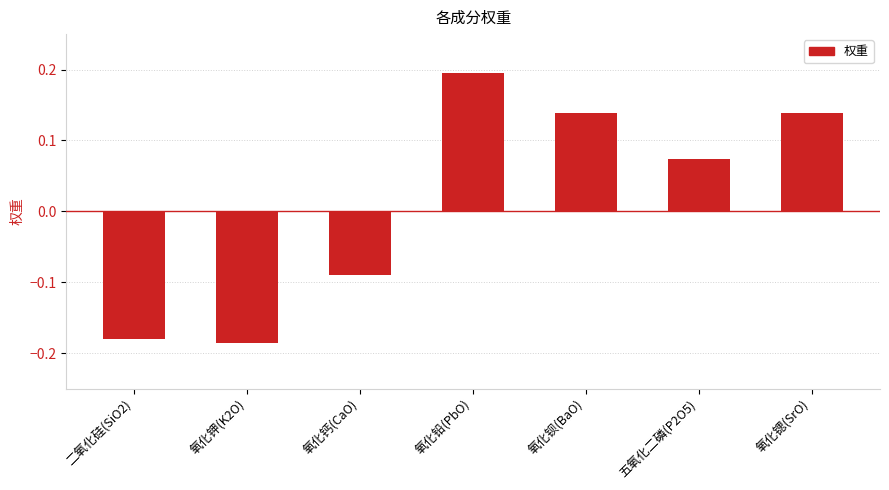

Which label corresponds to the largest value in the chart?

氧化铅(PbO)